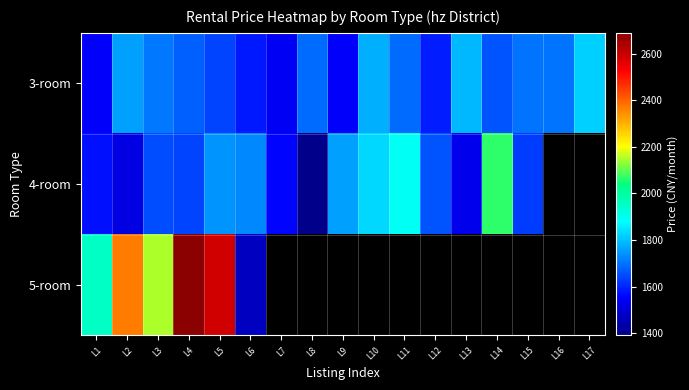

Which series has the widest spread of values?

5-room